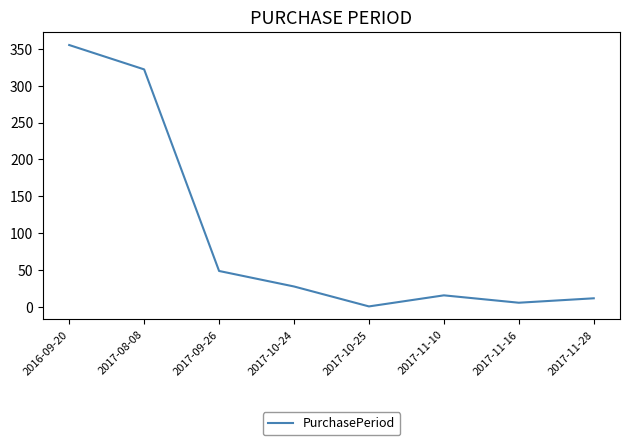

What value does the data have at 2017-10-24?

28